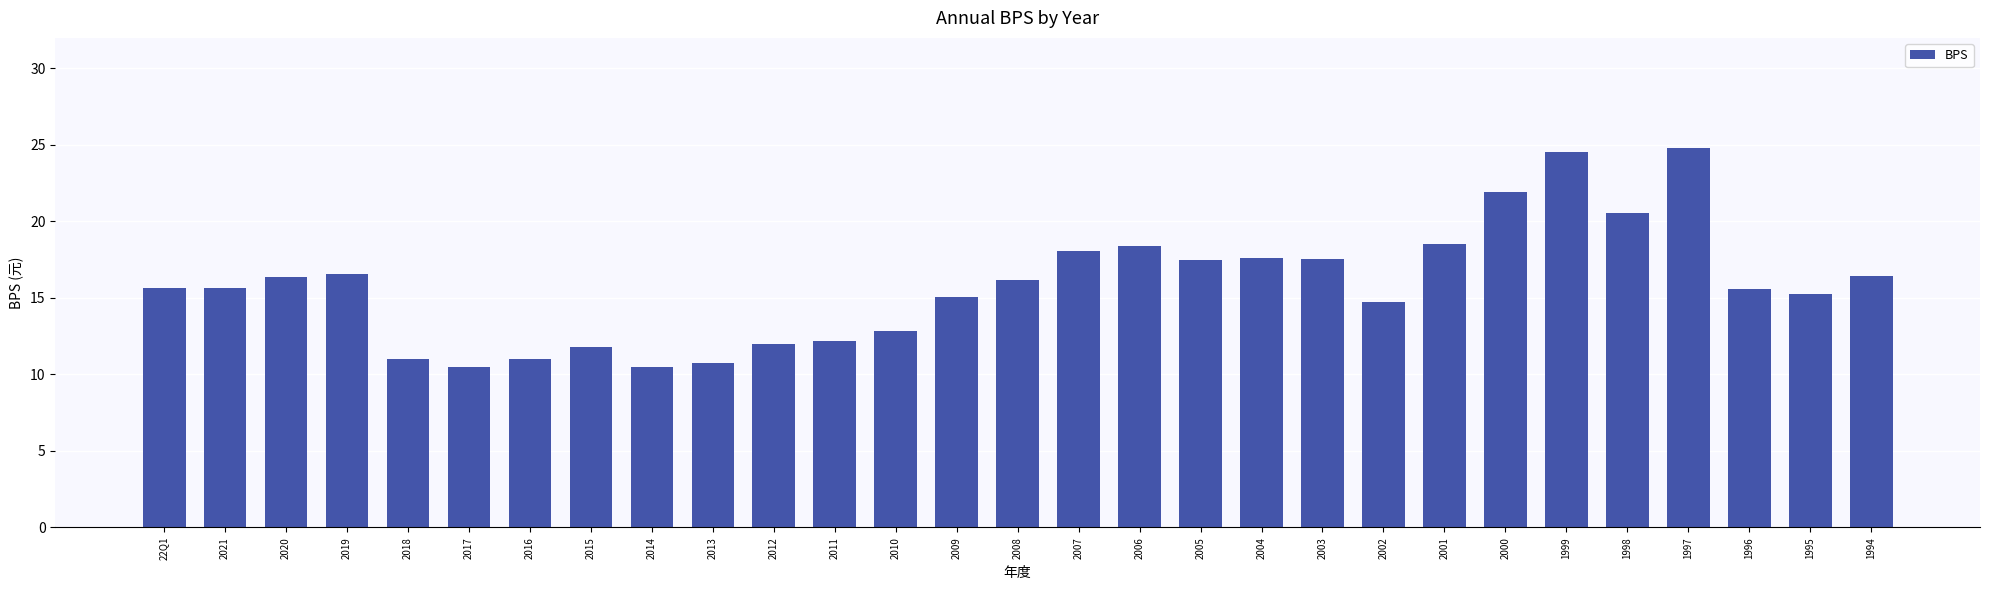

What is the sum of all values?

459.6